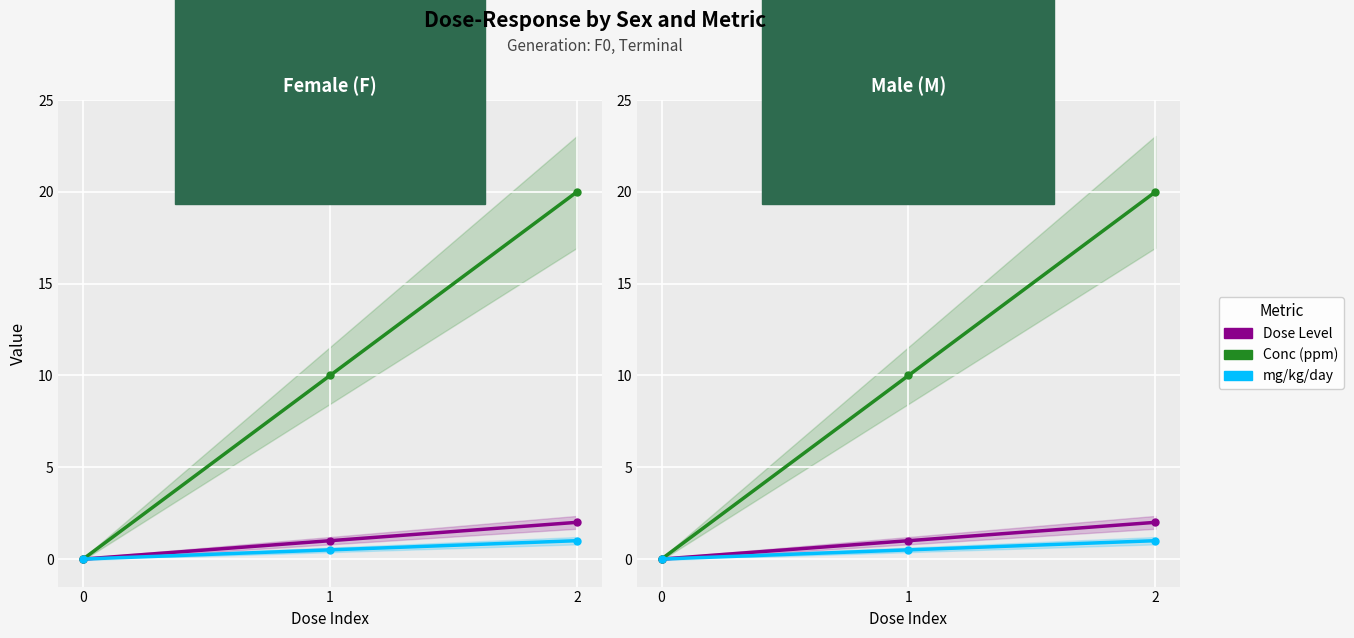

True or false: Conc (ppm) has a value of 14.6 at 1.

False